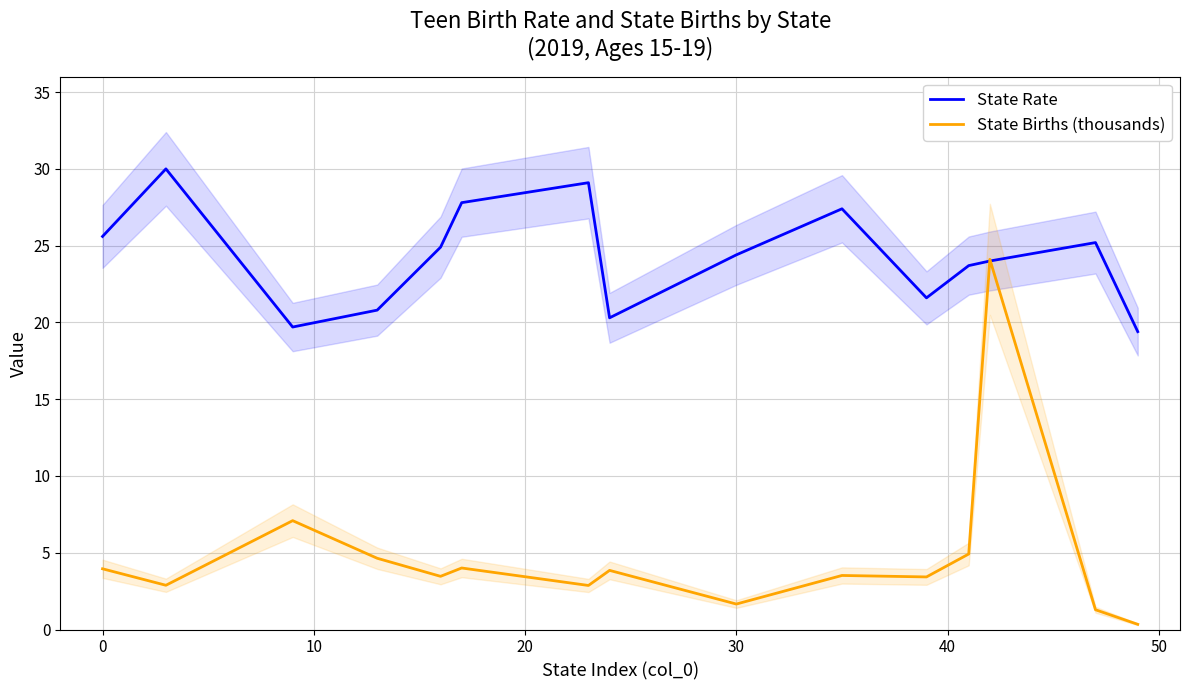

After their last crossing, which series has the higher values: State Rate or State Births (thousands)?

State Rate